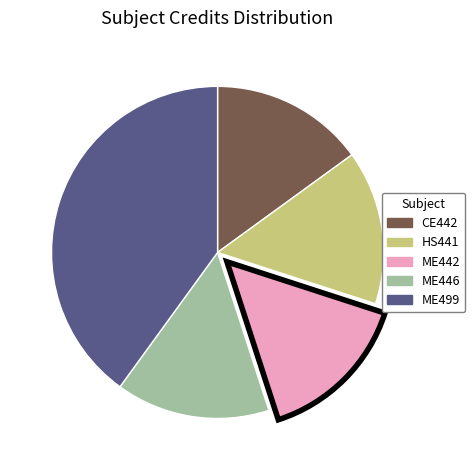

True or false: ME446 accounts for 26% of the total.

False